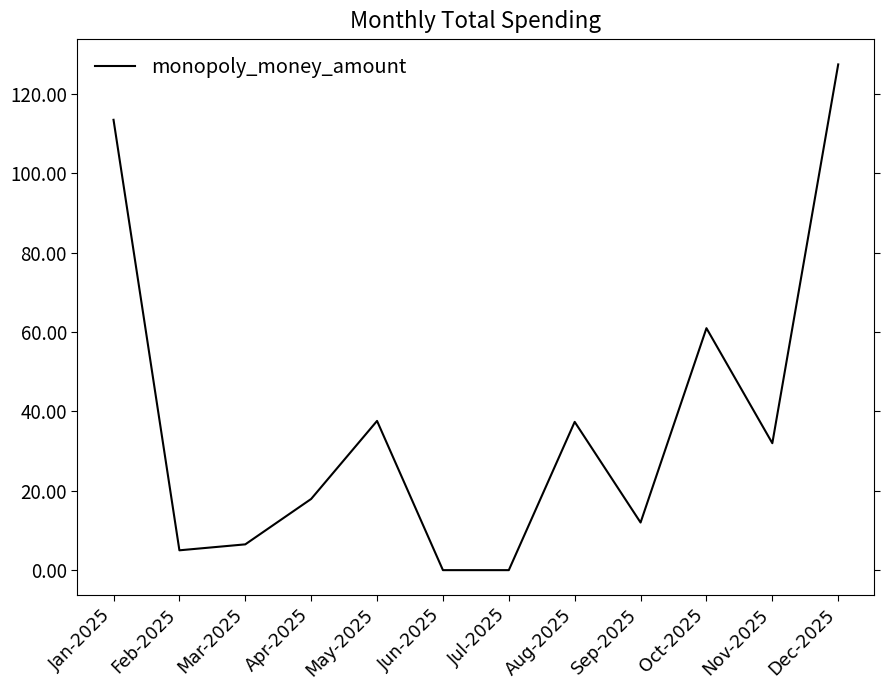

At which category does the chart reach its peak across all series?

Dec-2025